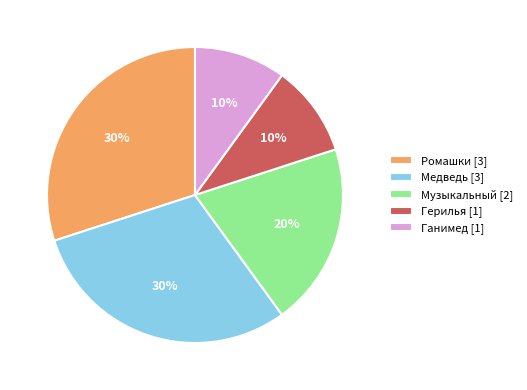

Combined, do Ромашки [3] and Герилья [1] account for over 50%?

No